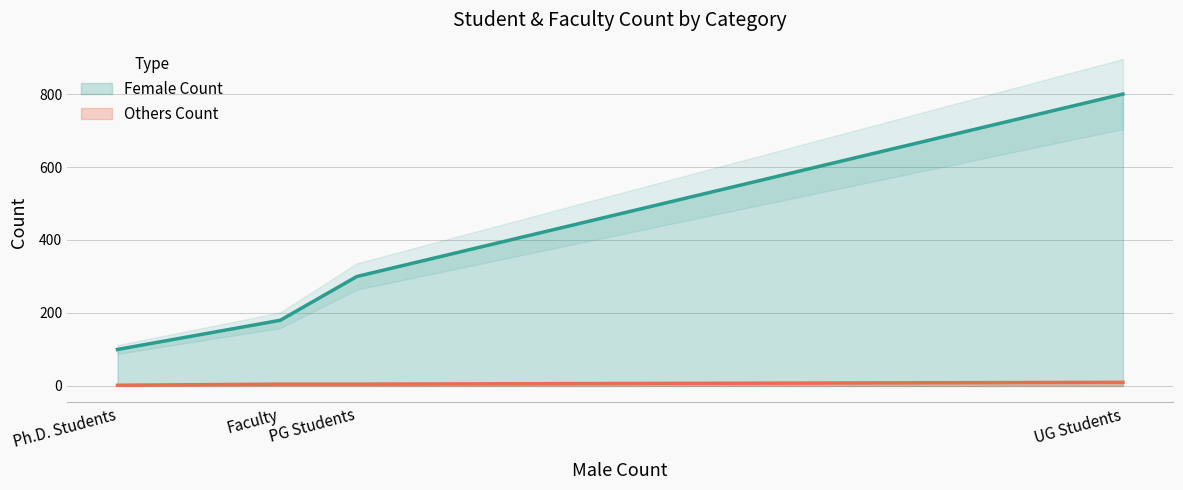

True or false: Female Count and Others Count intersect in this chart.

False